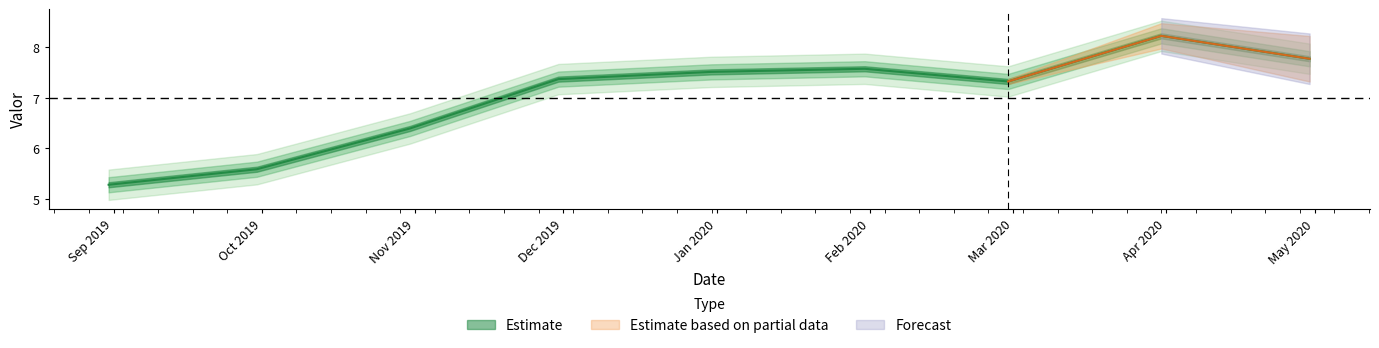

How many data points are less than 7?

3